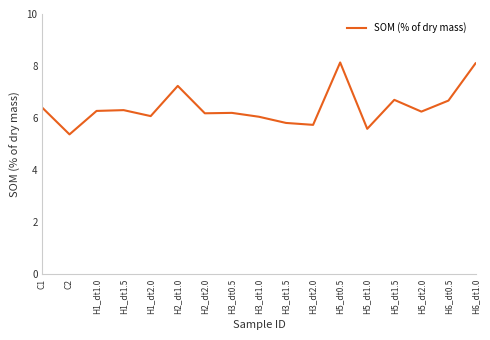

What value does the data have at C1?

6.4